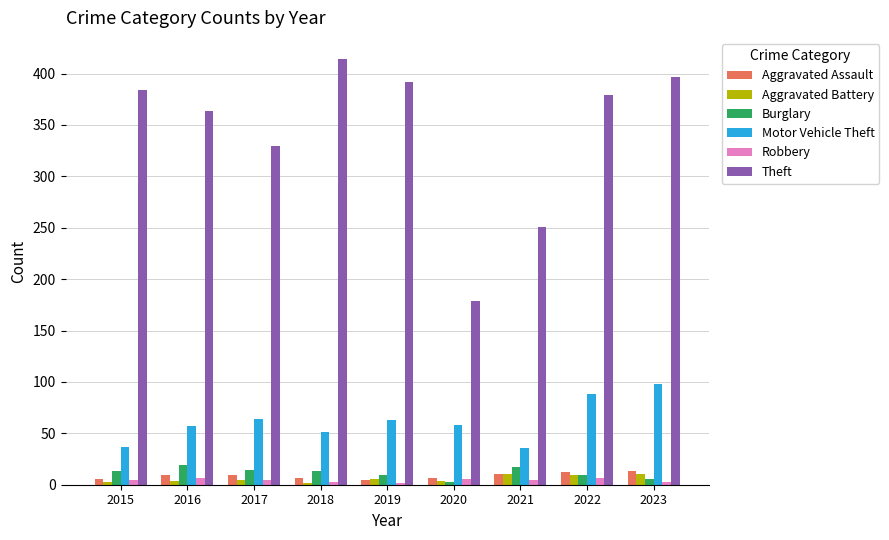

Which series has the largest total across all categories?

Theft